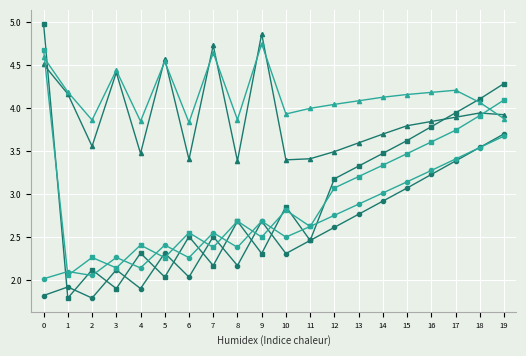

At which category is the sum across all series the highest?

19